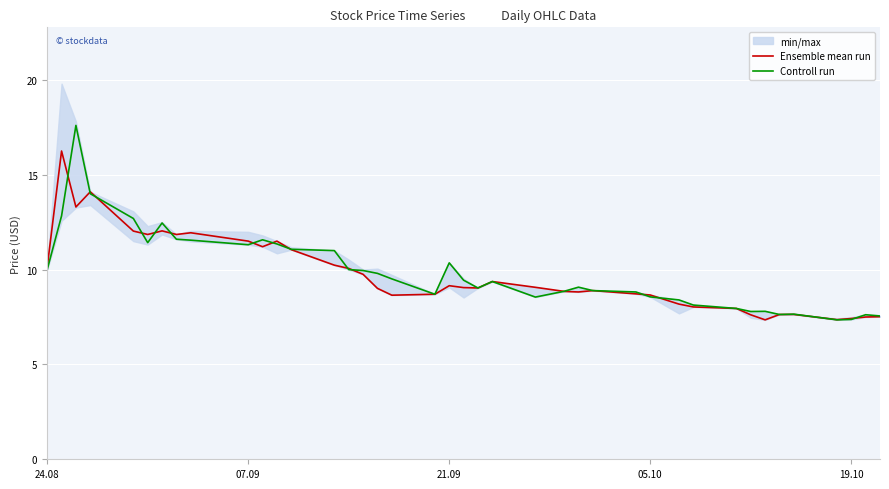

True or false: Ensemble mean run and Controll run cross at least once.

True